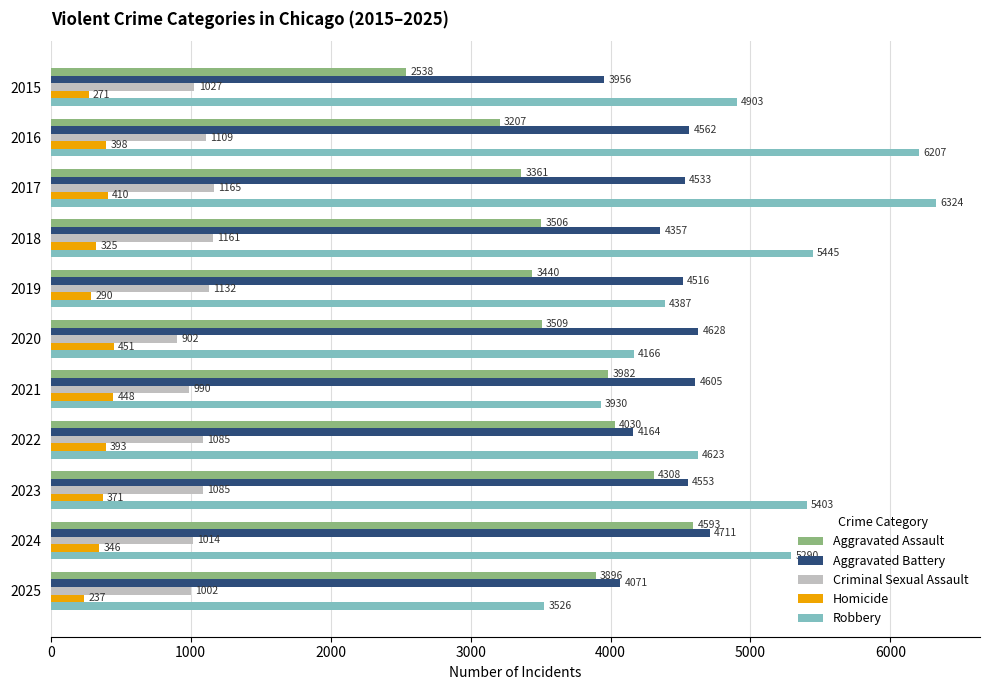

List the series in order of their peak value, lowest first.

Homicide, Criminal Sexual Assault, Aggravated Assault, Aggravated Battery, Robbery